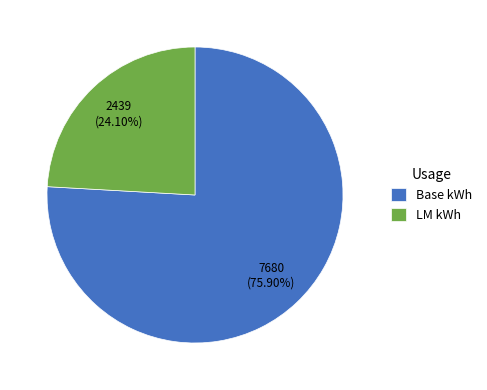

How many segments does this pie chart have?

2